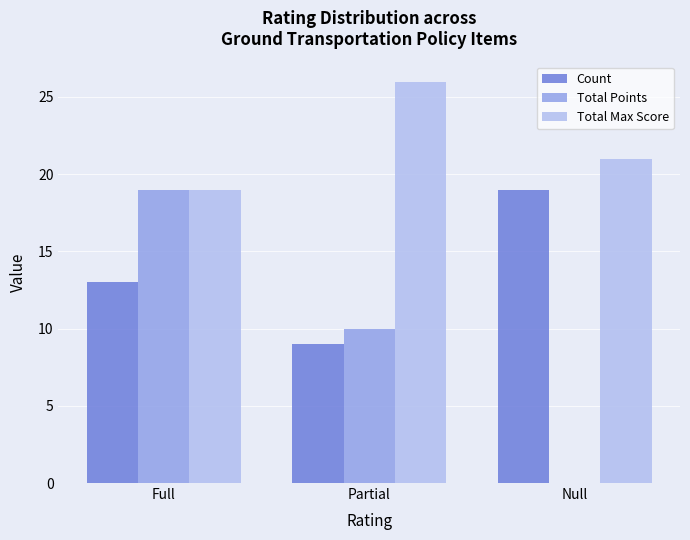

True or false: Total Max Score has a value of 33 at Null.

False